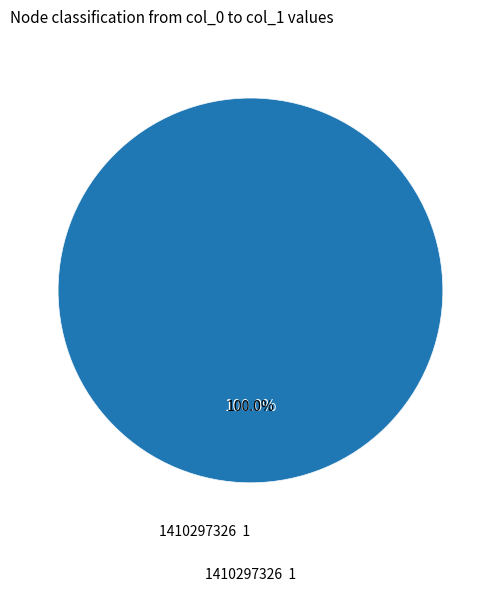

Do 1391380723 and 1410297326 together represent more than half of the pie?

Yes